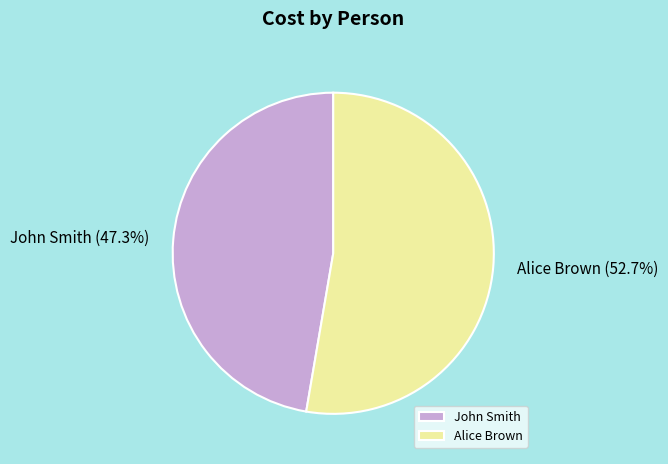

Which slice is the smallest?

John Smith